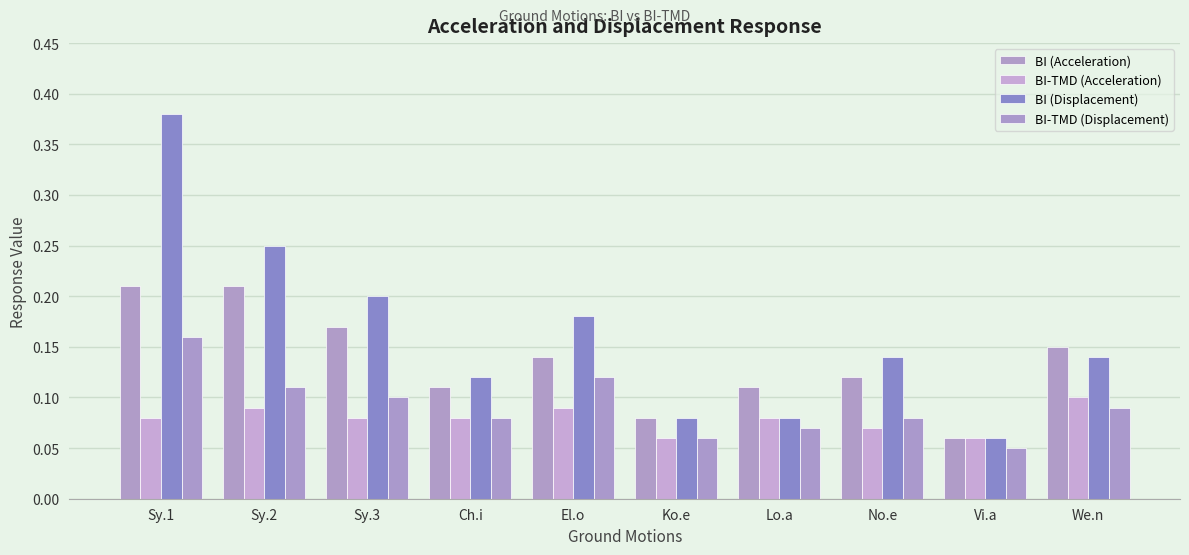

What is the label of the 3rd bar from the left?

Sy.3